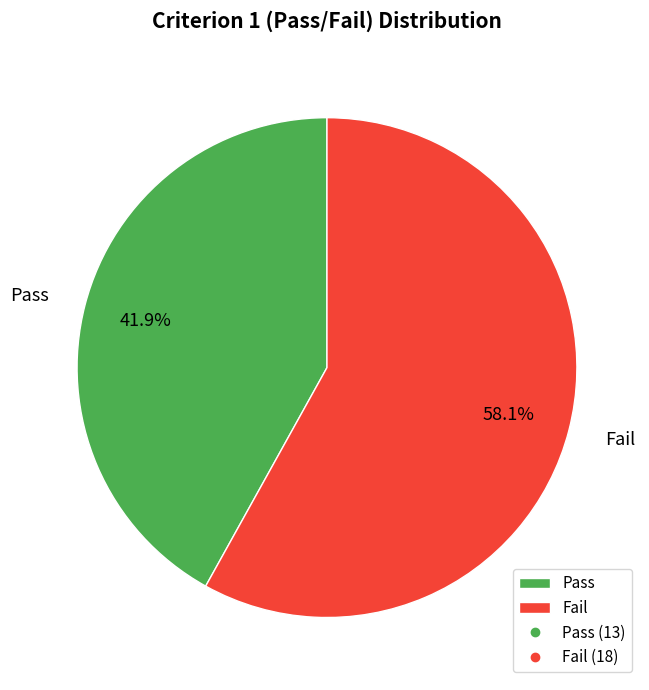

To the nearest percent, what is the combined percentage of Fail and Pass?

100%